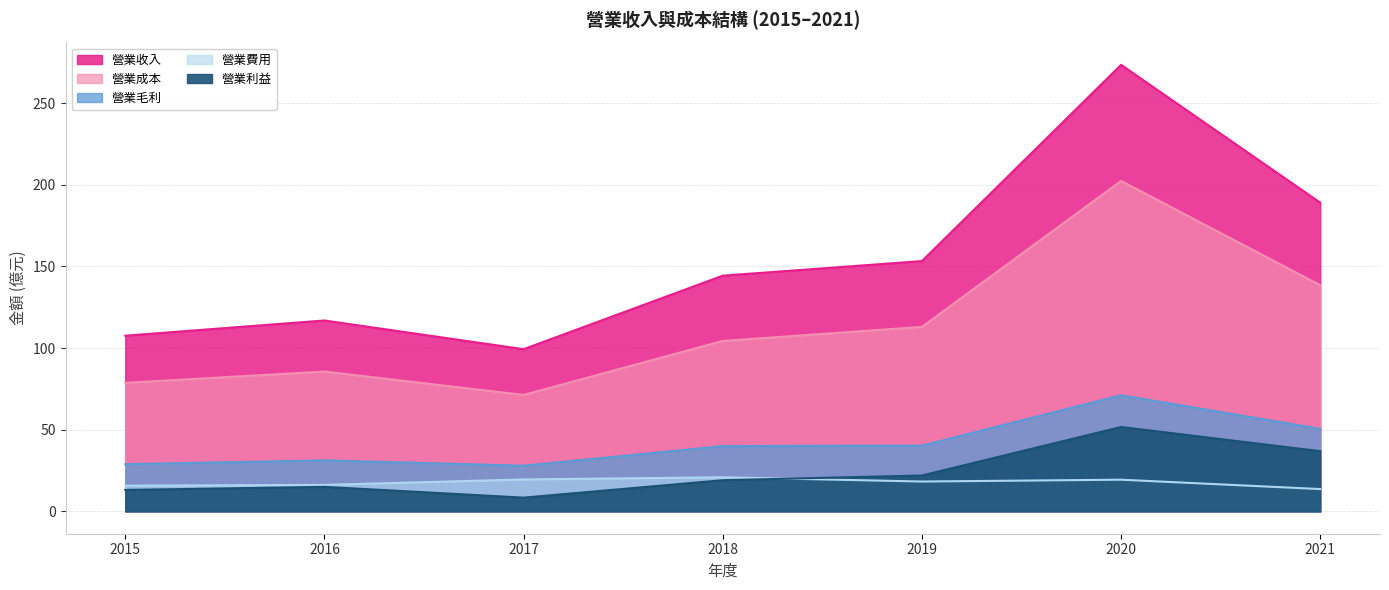

The value of 營業成本 at 2020 is 89.6. True or false?

False